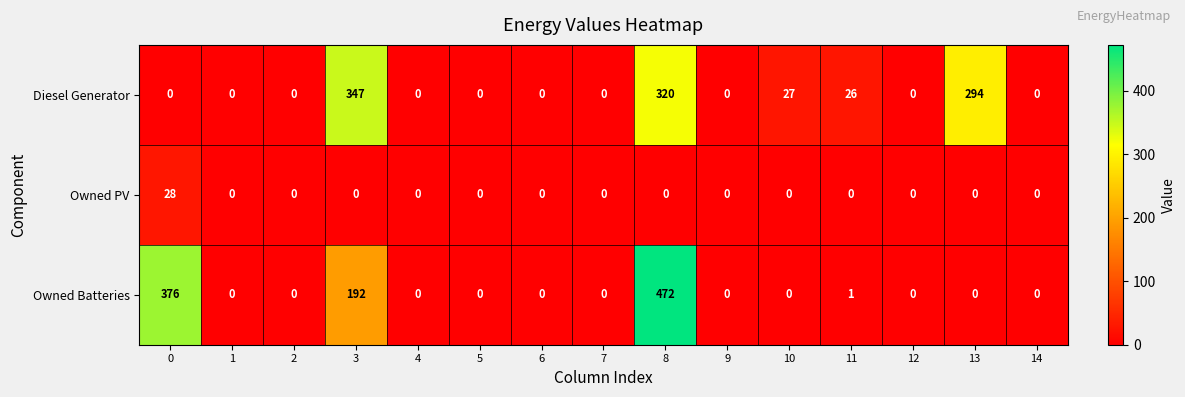

Which series has the largest total across all categories?

Owned Batteries